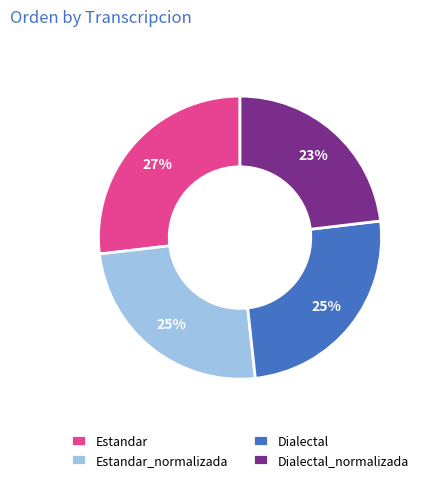

Count the number of slices in the pie.

4